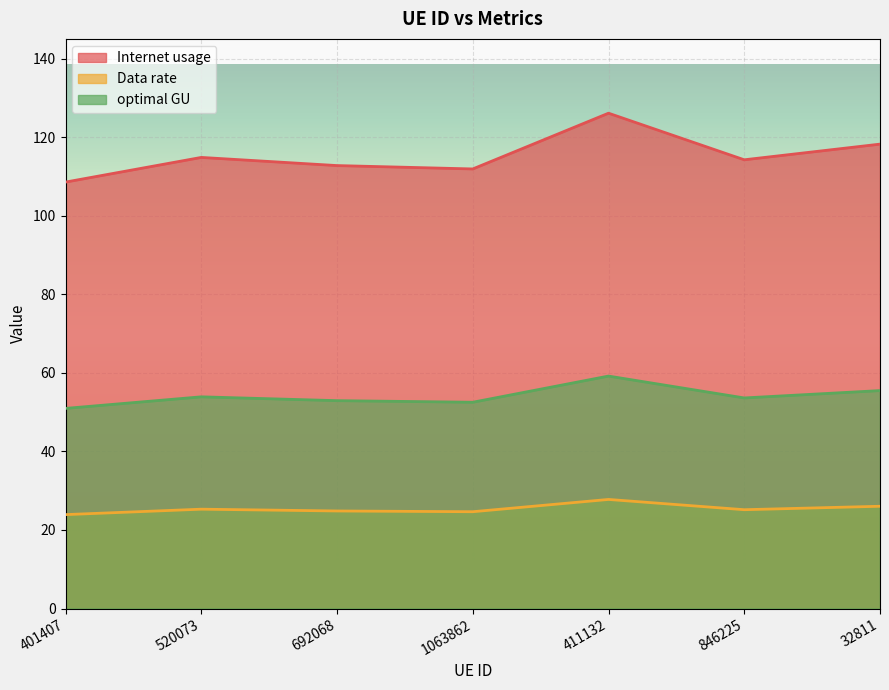

What value does the optimal GU series have at 692068?

52.9